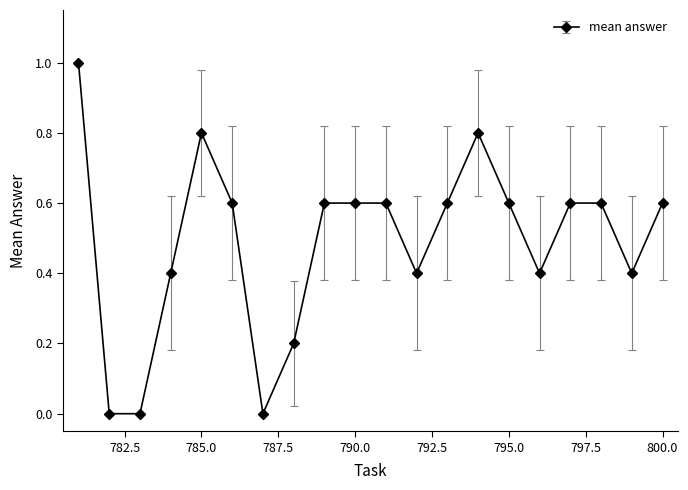

What is the value of the 9th point from the left?

0.6